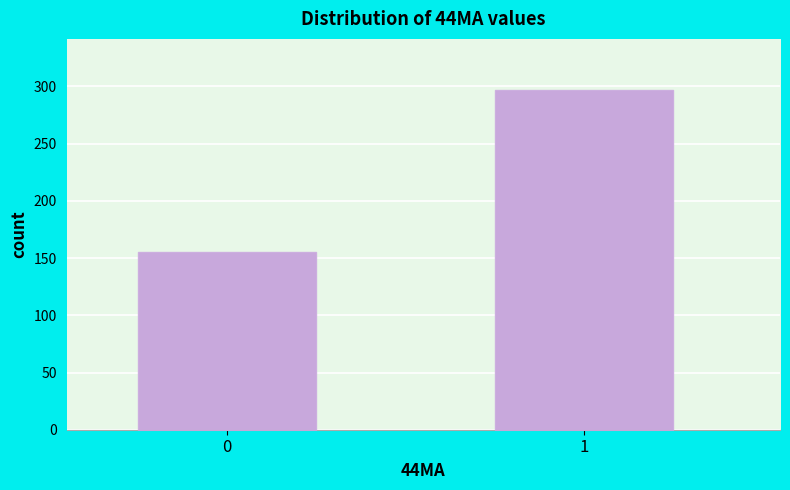

Reading left to right, what are all the values shown in this chart?

155	297